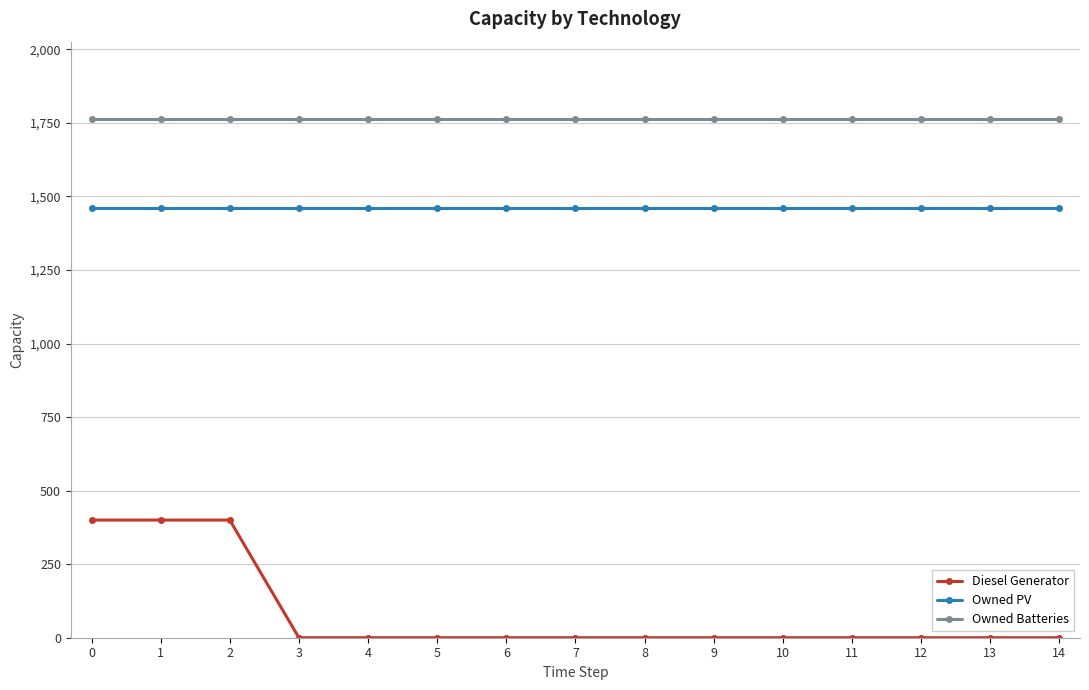

True or false: Owned PV and Diesel Generator intersect in this chart.

False